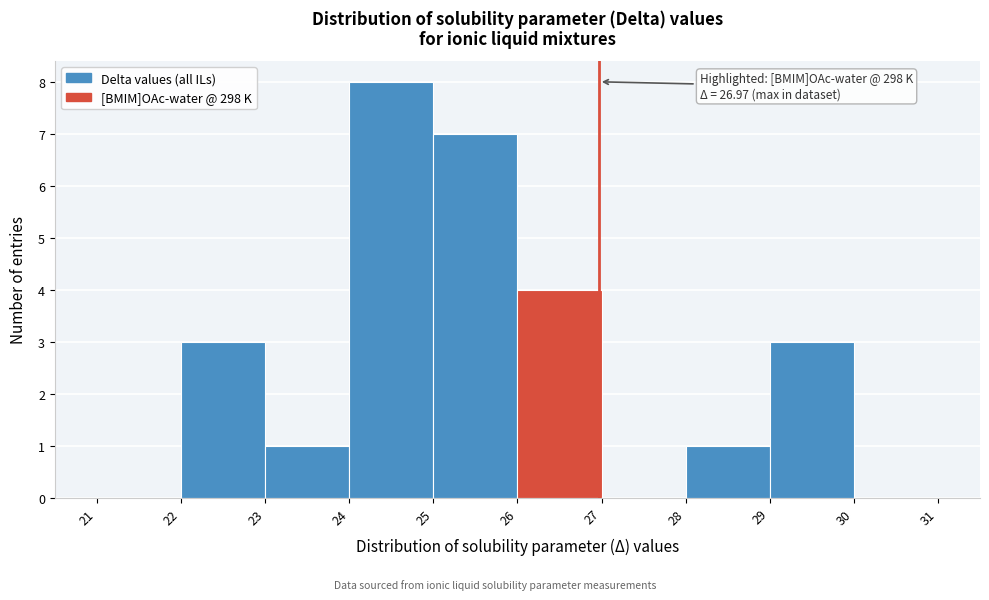

Which range on the x-axis has the tallest bar?

24 to 25